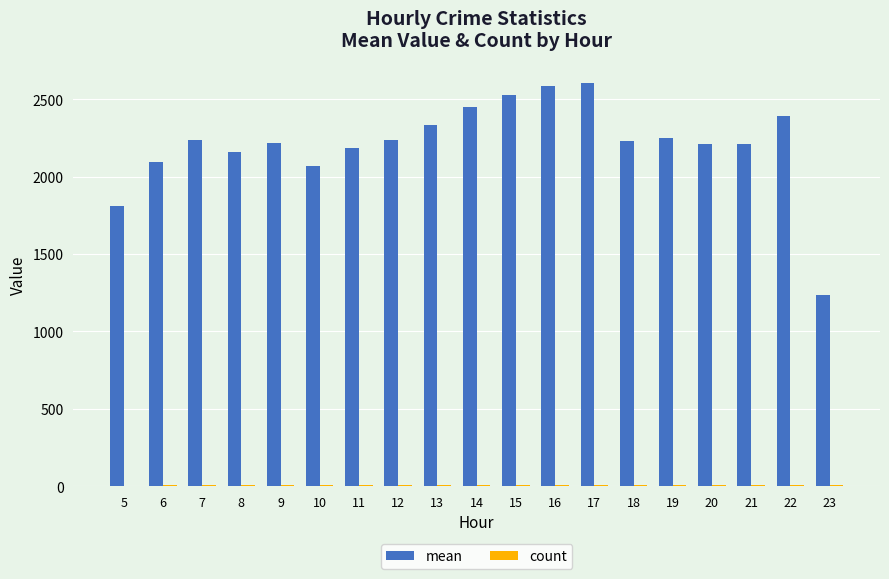

Which series has the largest total across all categories?

mean